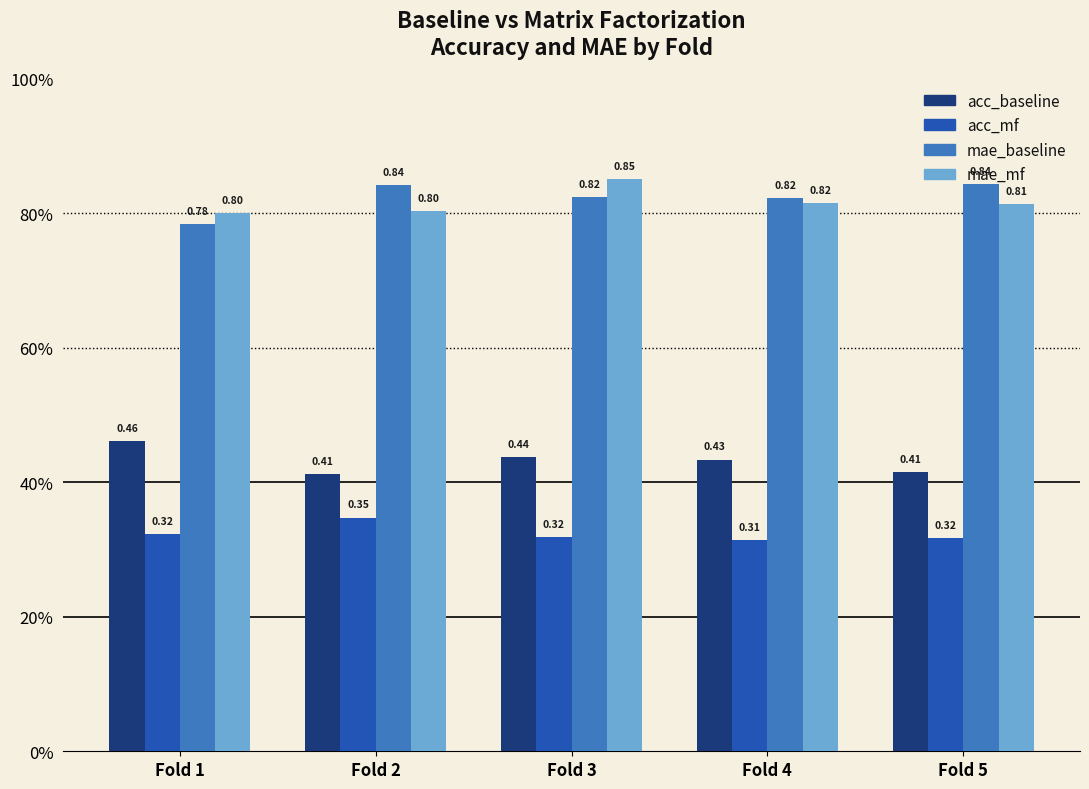

List the series in order of their peak value, highest first.

mae_mf, mae_baseline, acc_baseline, acc_mf